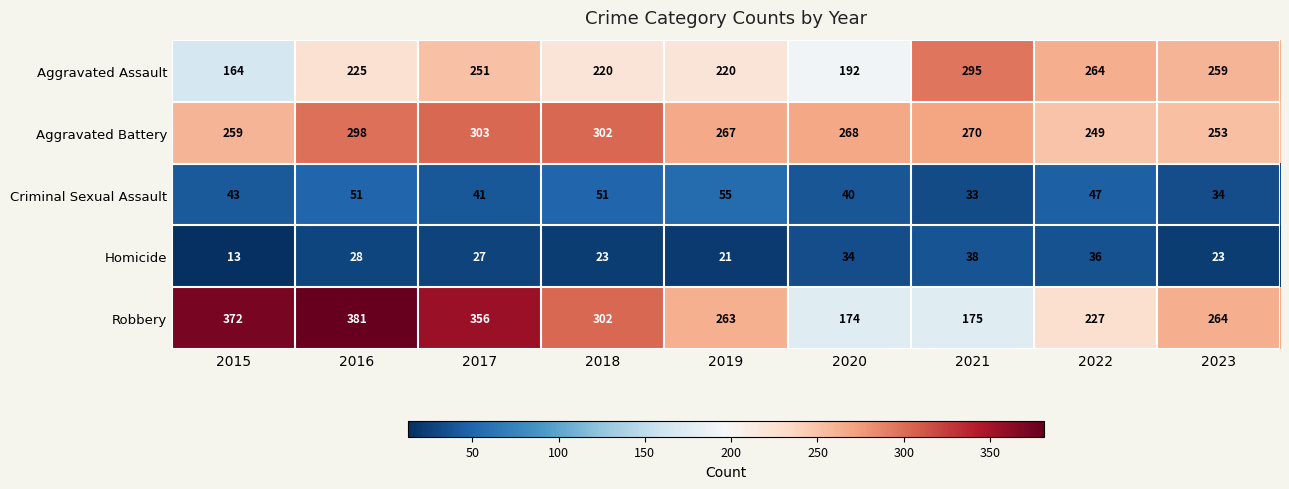

What is the total value across all series at 2019?

826